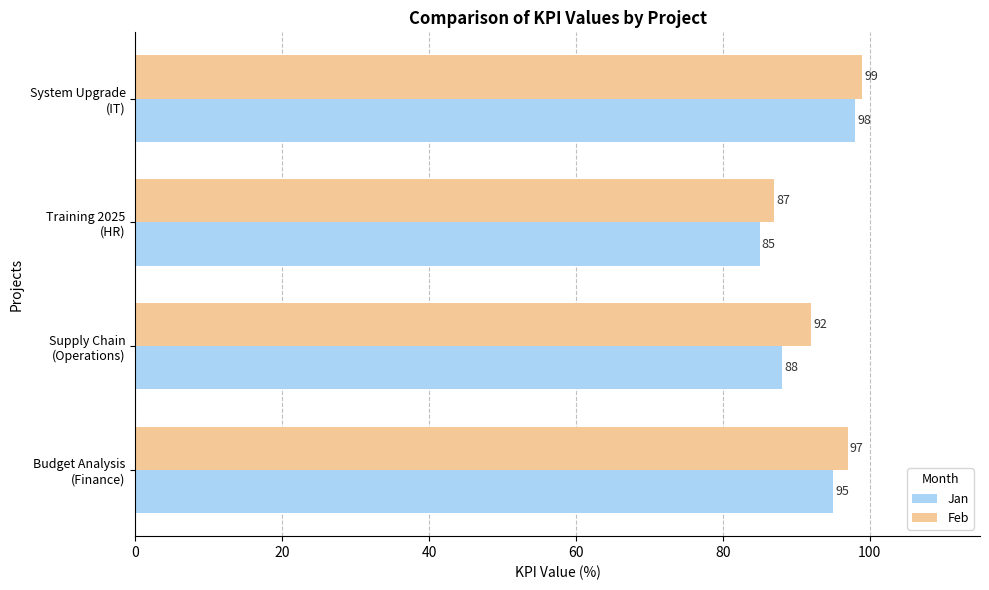

How many series are shown in this chart?

2